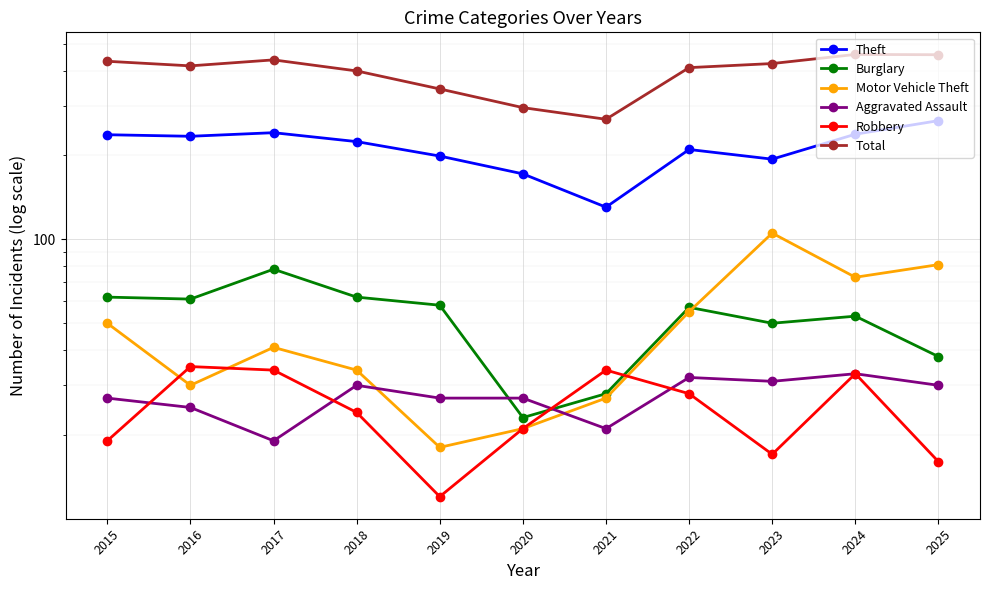

Is it true that Robbery equals 21 at 2020?

True